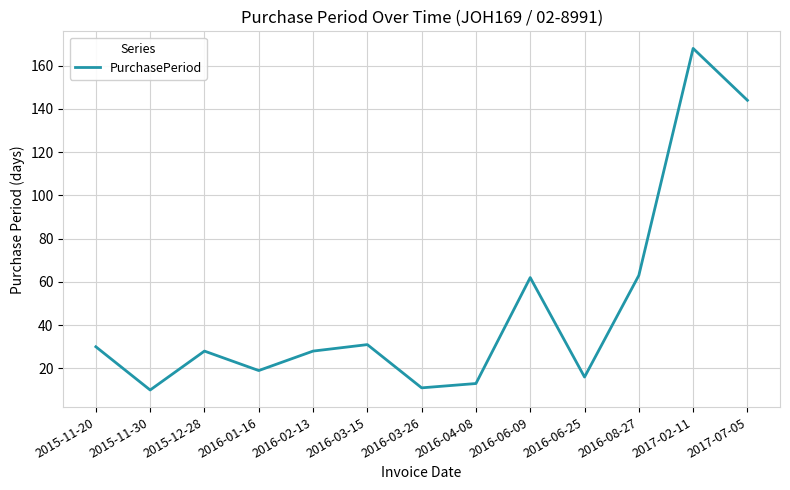

True or false: the data has more than 2 interior local peaks.

True